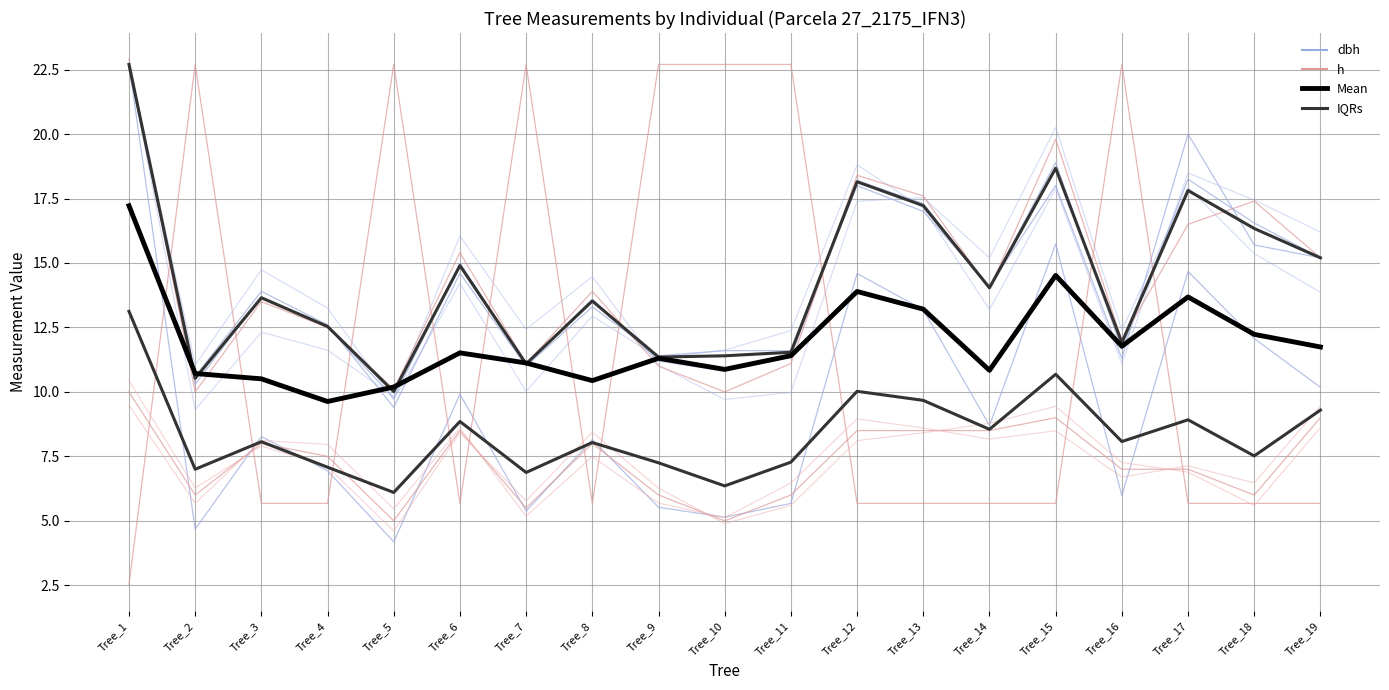

Reading right to left, what are all the values shown in this chart?

dbh: 15.2	16.6	18.2	11.7	18.9	14.1	17.3	18.2	11.3	10.8	11.2	13.6	11.1	15.0	9.8	12.6	13.7	10.3	22.7
h: 9.0	6.0	7.0	7.0	9.0	8.5	8.5	8.5	6.0	5.0	6.0	8.0	5.5	8.5	5.0	7.5	8.0	6.0	10.0
dbh_1: 15.2	15.7	20.0	11.3	18.0	14.1	17.0	18.0	11.6	11.6	11.4	13.3	11.0	14.6	9.4	12.6	13.9	10.6	22.5
dbh_2: 15.2	17.4	16.5	12.0	19.8	14.0	17.6	18.4	11.1	10.0	11.0	13.9	11.1	15.4	10.1	12.5	13.5	10.0	22.9
g: 10.2	12.1	14.7	6.0	15.7	8.7	13.2	14.6	5.7	5.1	5.5	8.1	5.4	9.9	4.2	6.9	8.3	4.7	22.7
factor_expansion: 5.7	5.7	5.7	22.7	5.7	5.7	5.7	5.7	22.7	22.7	22.7	5.7	22.7	5.7	22.7	5.7	5.7	22.7	2.5